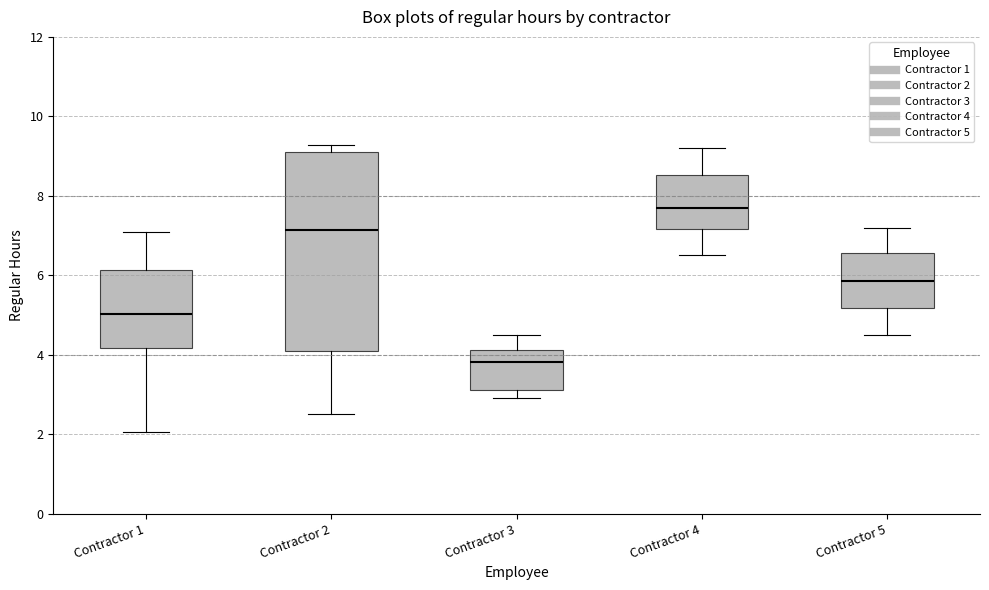

Which box is the tallest, from its lower edge to its upper edge?

Contractor 2